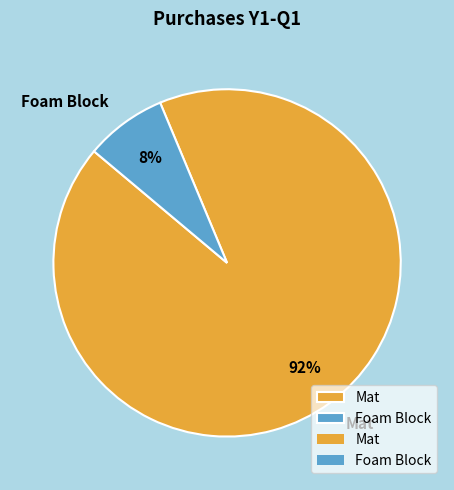

True or false: Foam Block accounts for 1% of the total.

False